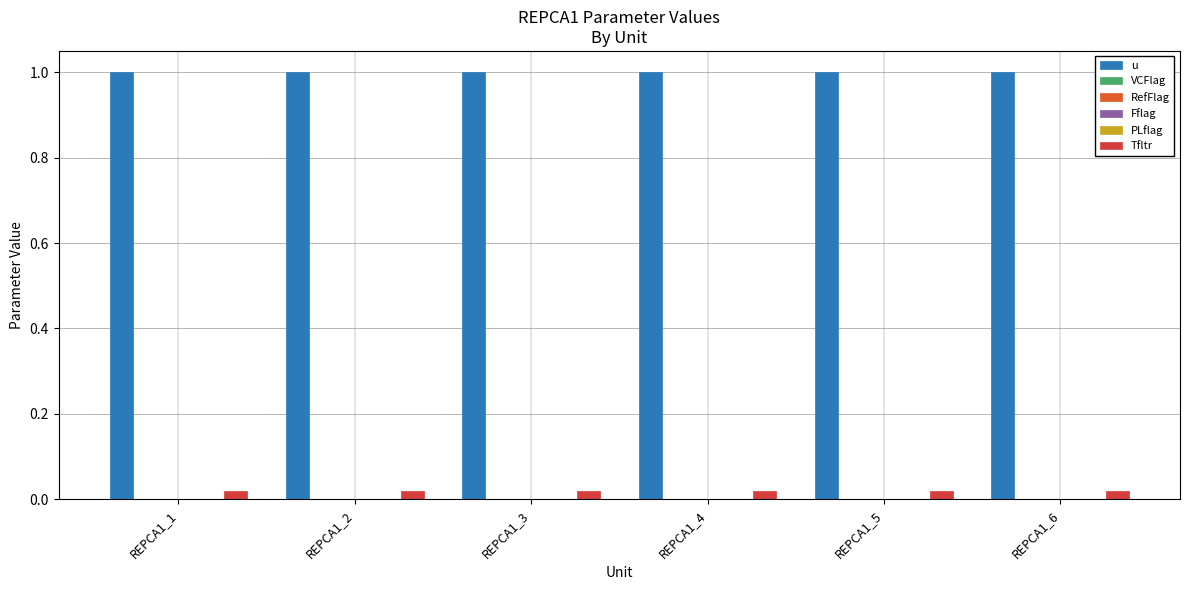

How many distinct data groups are displayed?

6